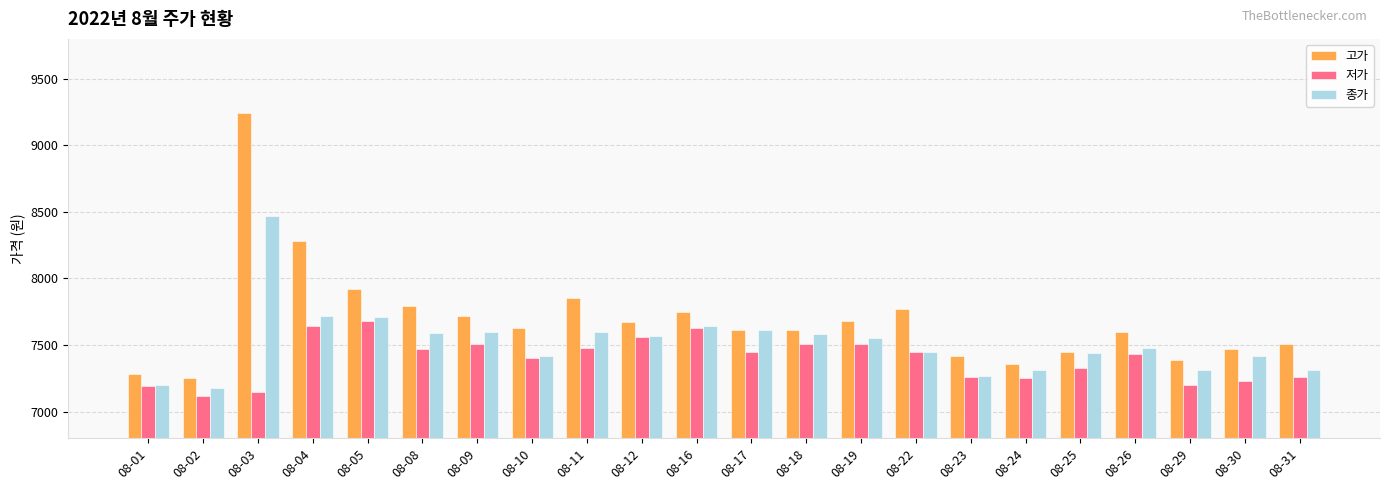

The value of 종가 at 08-26 is 7480. True or false?

True